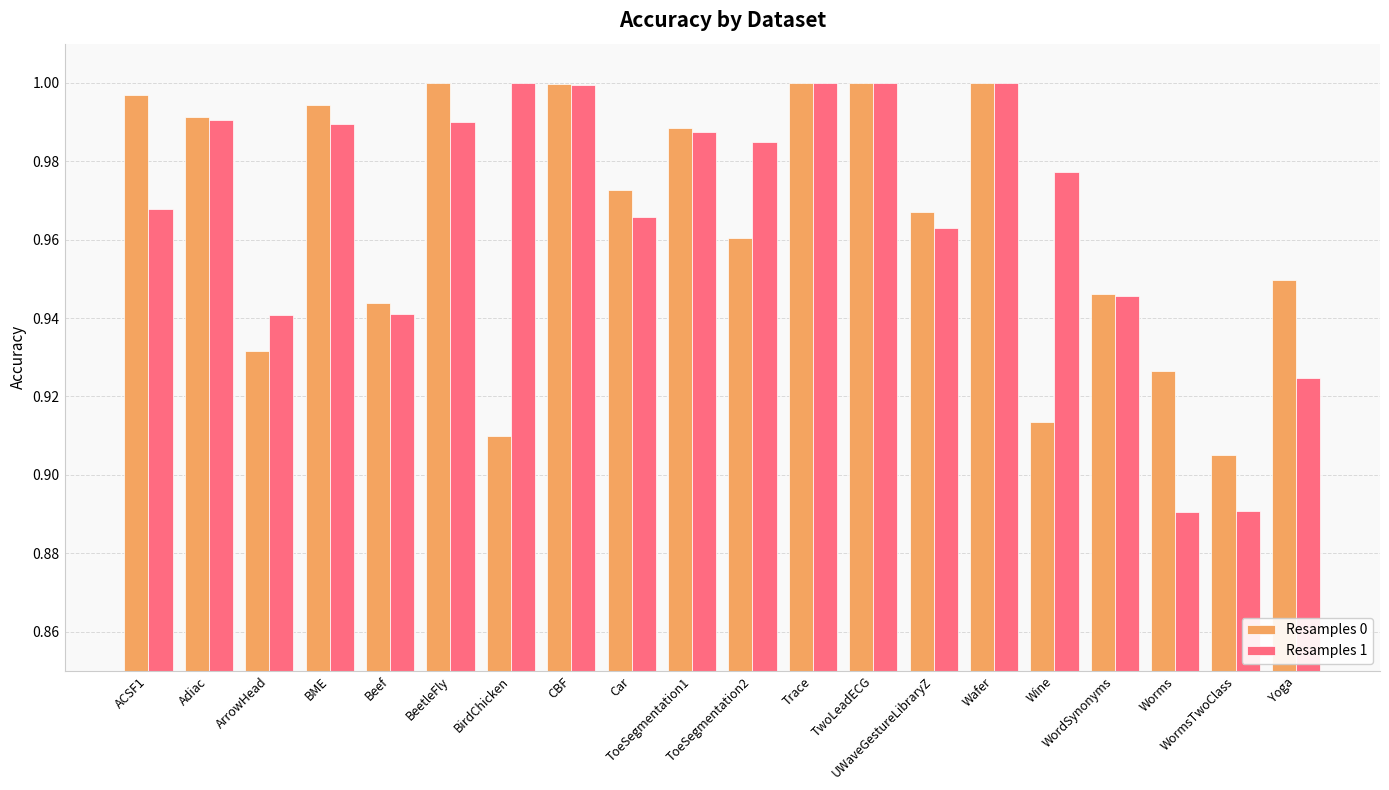

What is the sum of the Resamples 1 values at ACSF1 and ToeSegmentation2?

2.0